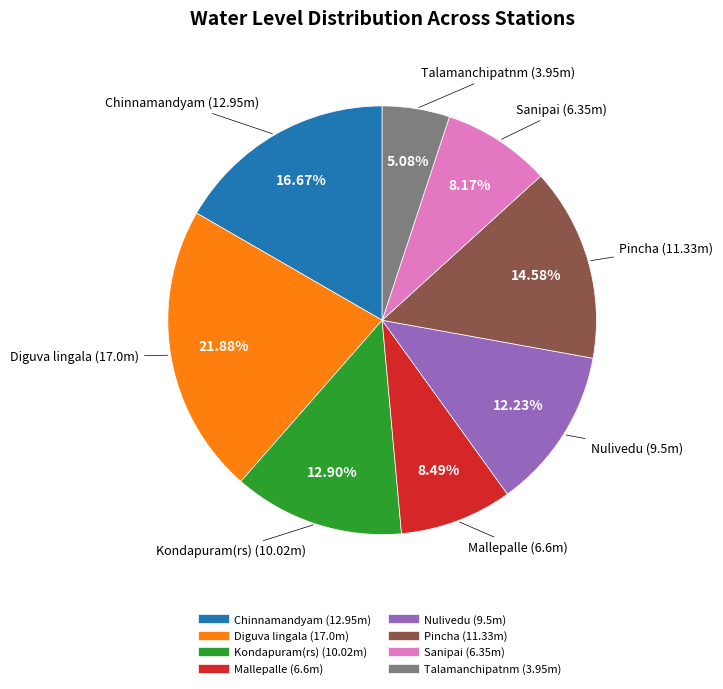

Which has a higher value, Nulivedu or Chinnamandyam?

Chinnamandyam